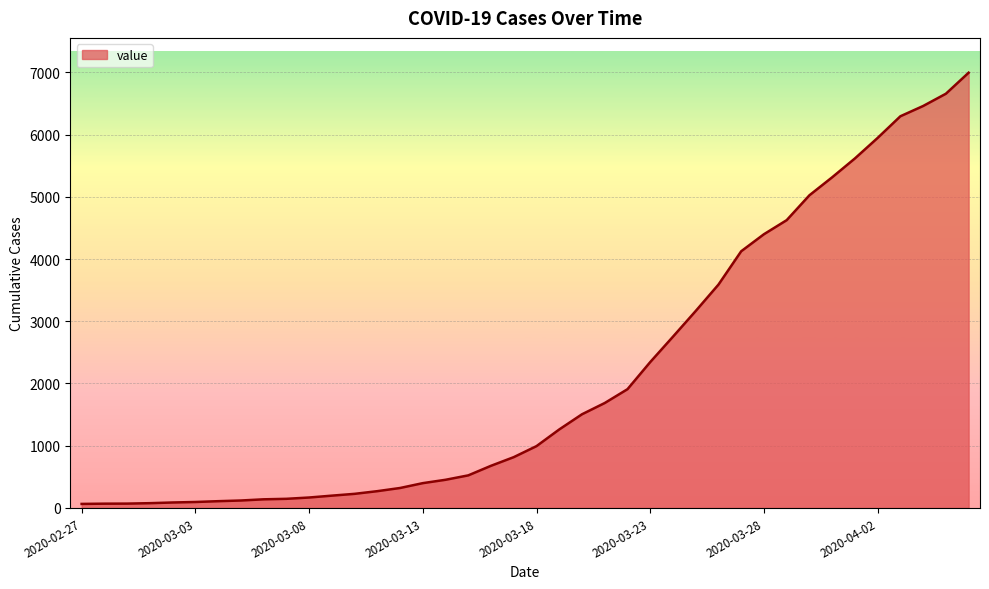

What is the difference between the maximum and minimum values?

6931